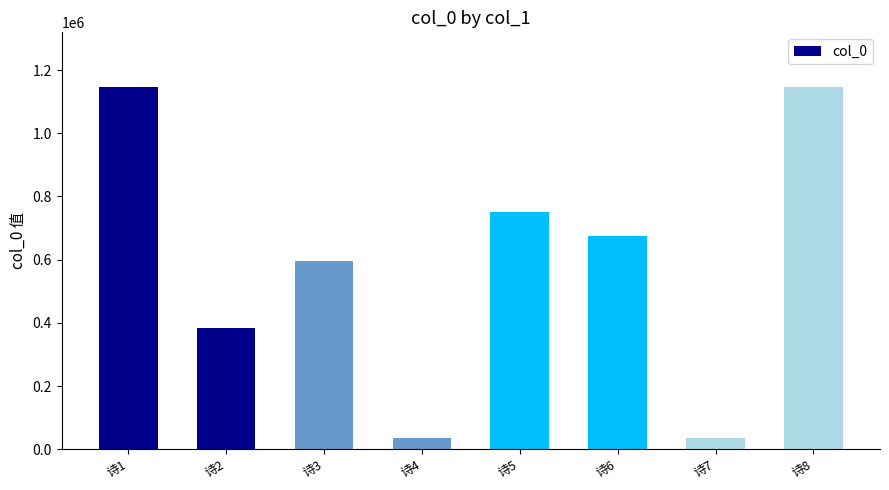

What is the difference between the values at 诗3 and 诗7?

558343